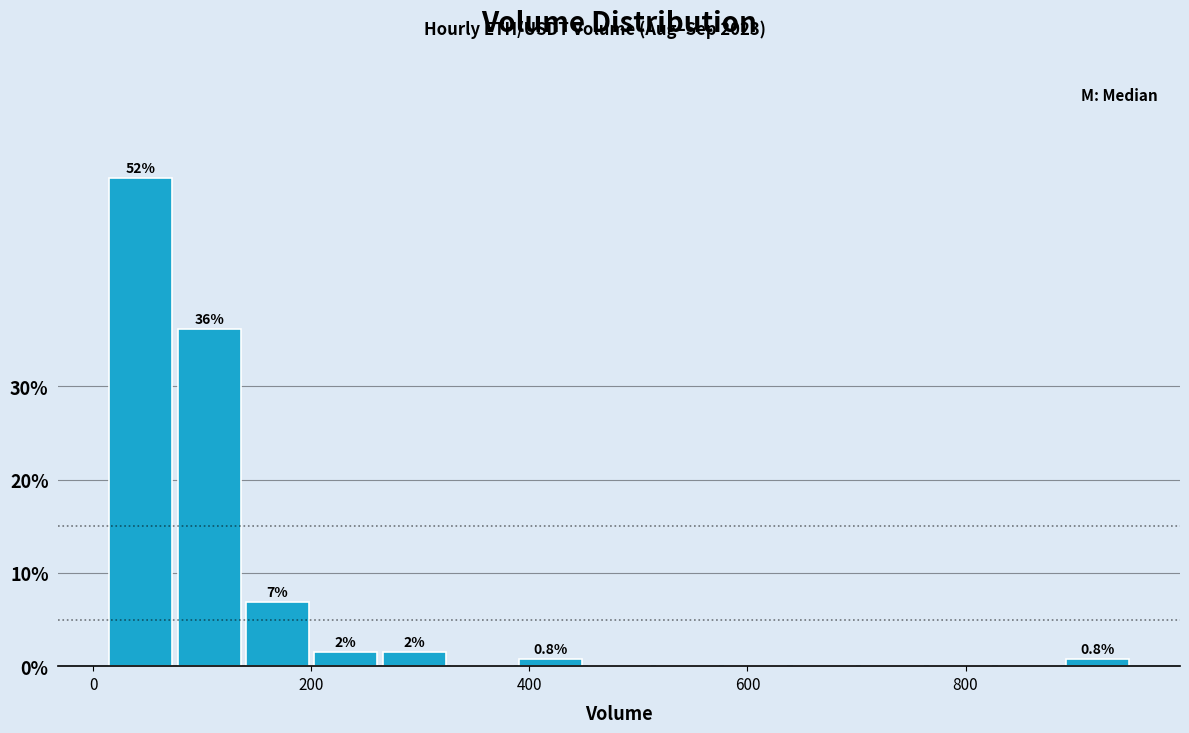

Around what value on the x-axis is the tallest bar? Give the approximate position of its centre, as read against the axis.

40